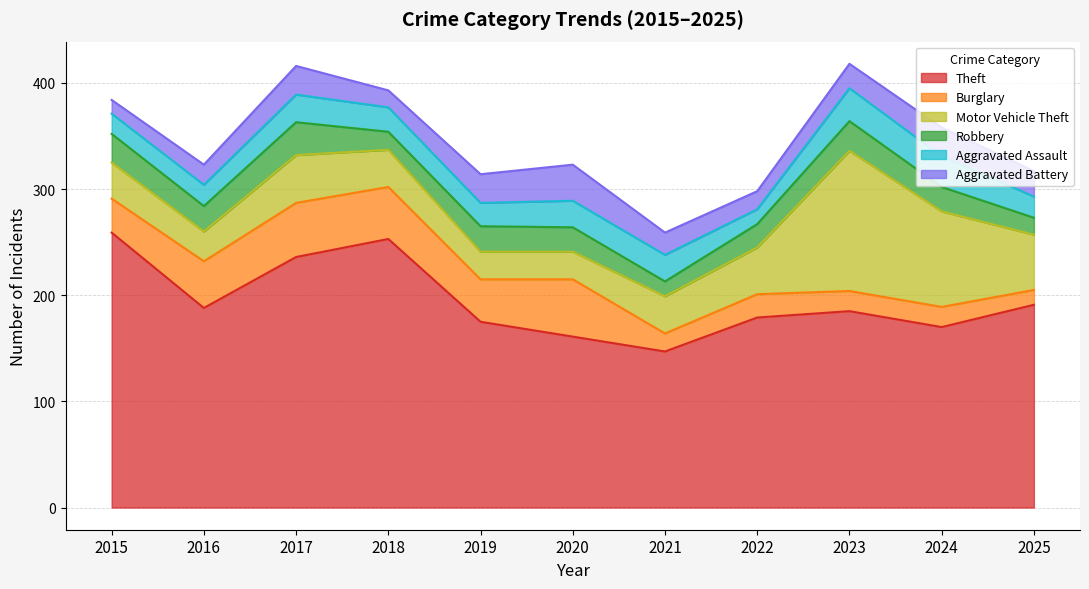

At which label does Theft reach its peak?

2015